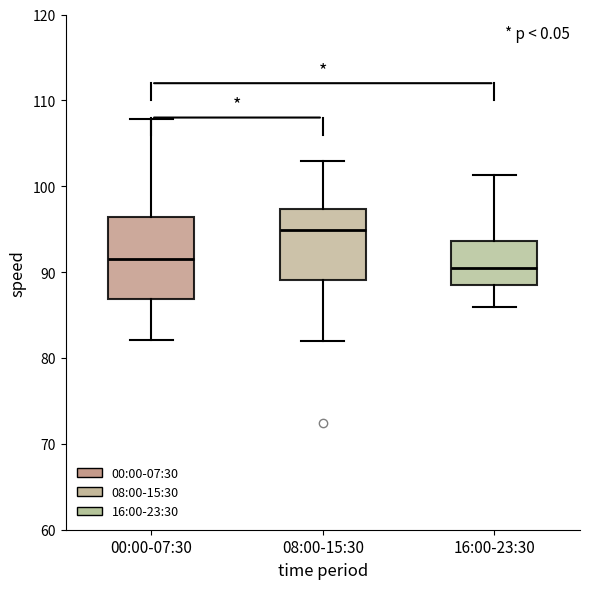

Reading left to right, transcribe this box plot: for each box, give where its median line is, the range the box spans, and where its two whiskers end, as read against the y-axis. The values are not printed on the chart, so give them approximately, as read against the axis.

00:00-07:30: median 91, box 87 to 96, whiskers 82 to 108
08:00-15:30: median 95, box 89 to 97, whiskers 82 to 103
16:00-23:30: median 90, box 88 to 94, whiskers 86 to 101